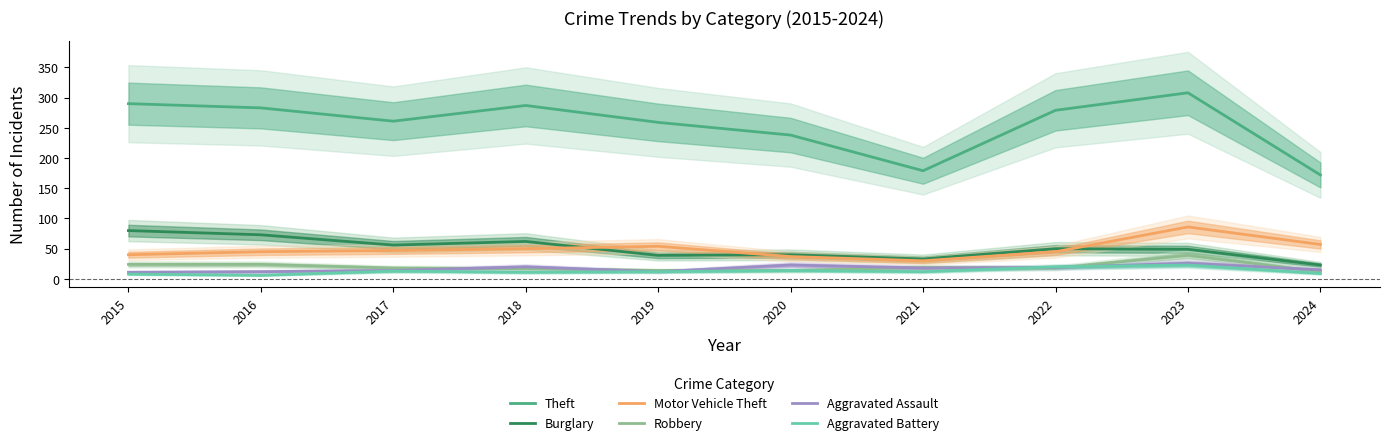

After their last crossing, which series has the higher values: Aggravated Battery or Aggravated Assault?

Aggravated Assault